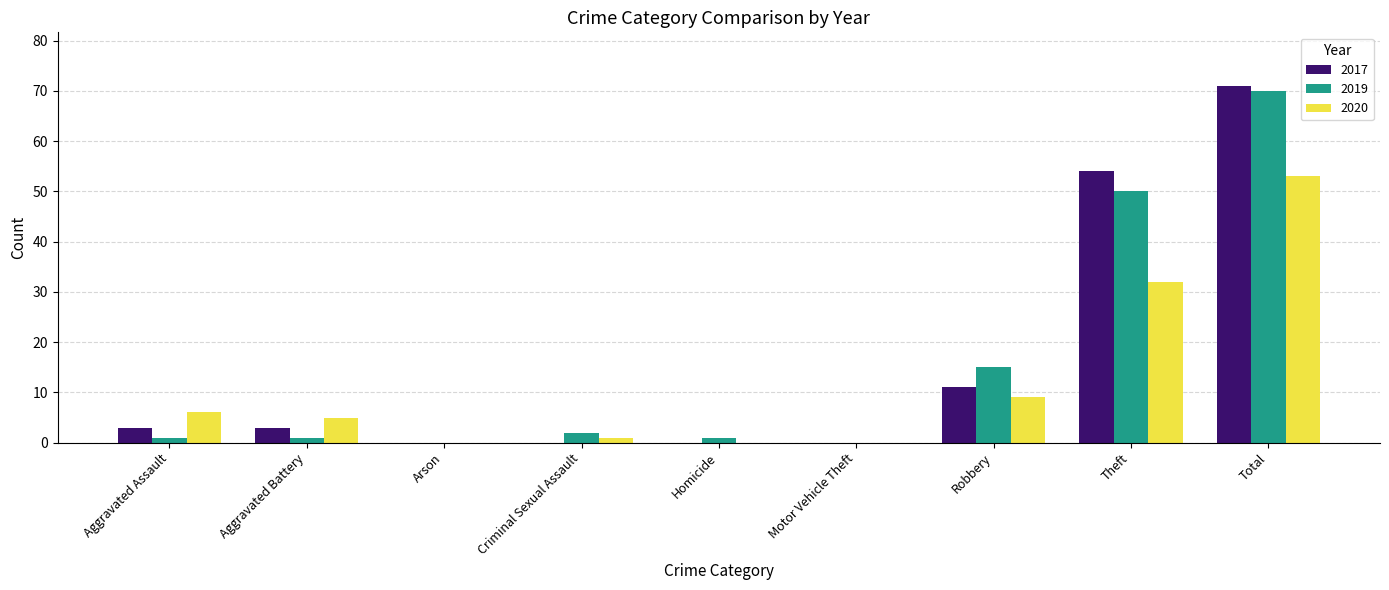

Where does the 2020 series first go above 5?

Aggravated Assault